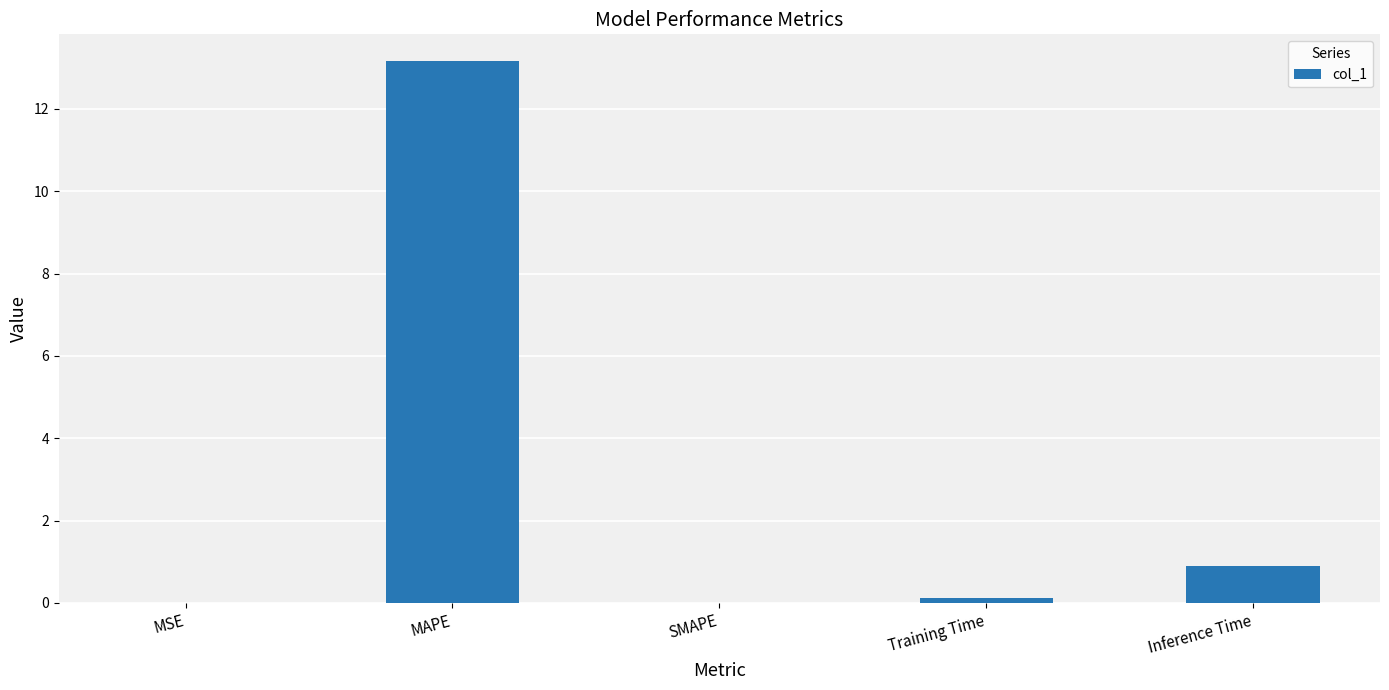

What is the maximum value shown in the chart?

13.2